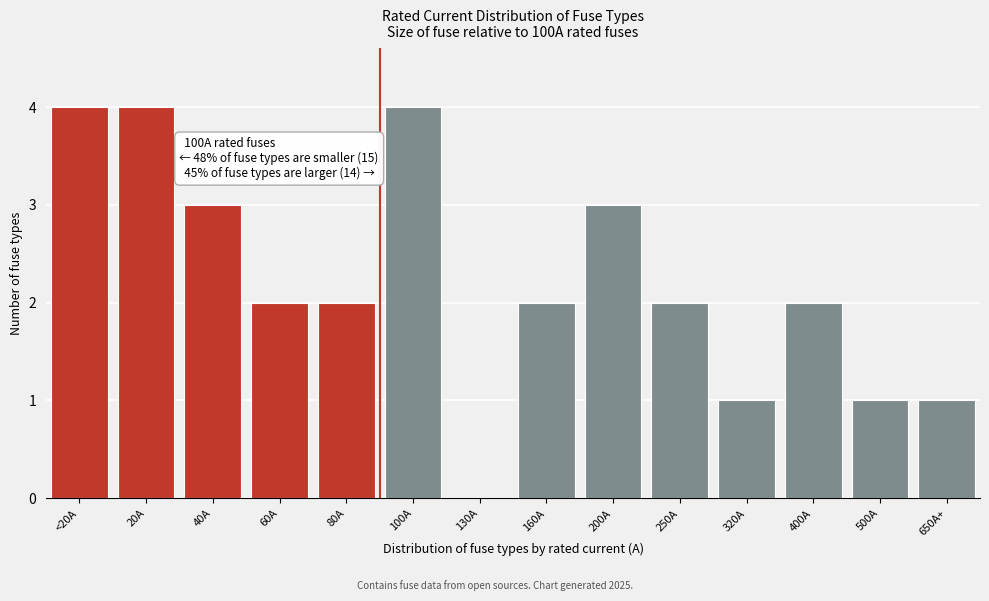

Reading left to right, transcribe all the data shown in this chart.

<20A=4	20A=4	40A=3	60A=2	80A=2	100A=4	130A=0	160A=2	200A=3	250A=2	320A=1	400A=2	500A=1	650A+=1